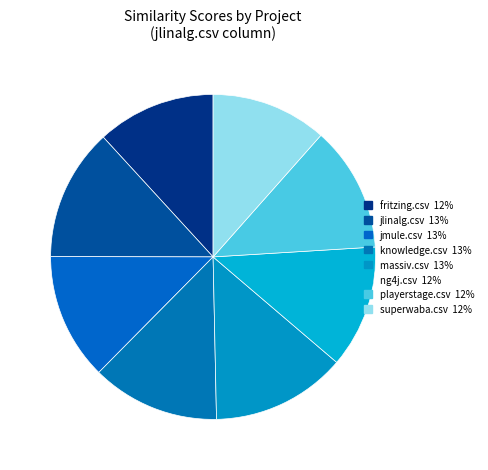

Rank the categories by value from highest to lowest.

massiv.csv, jlinalg.csv, knowledge.csv, jmule.csv, playerstage.csv, ng4j.csv, fritzing.csv, superwaba.csv